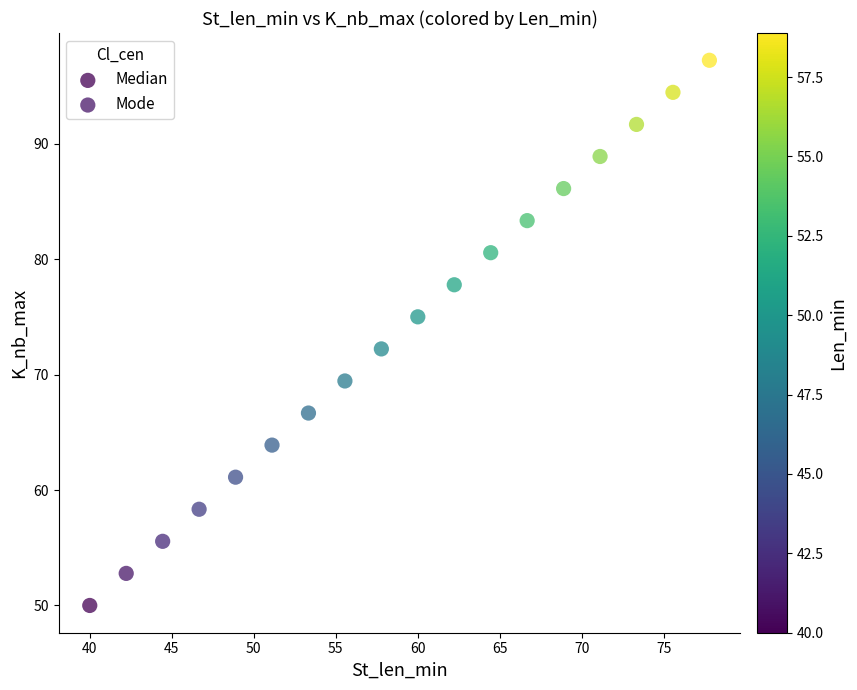

Which series reaches the minimum Y coordinate?

Median